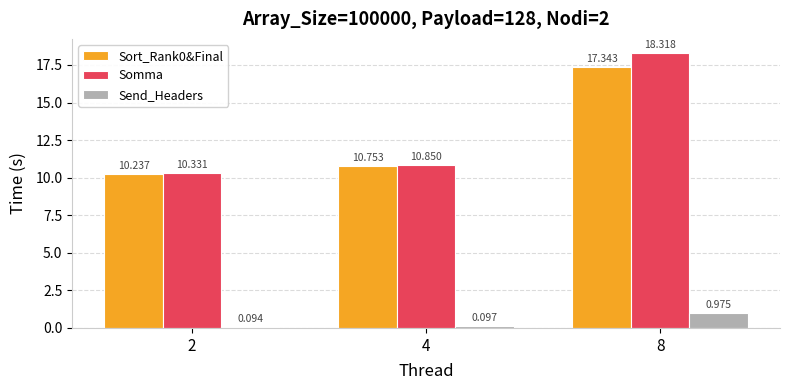

What is the sum of the Somma values at 4 and 2?

21.2